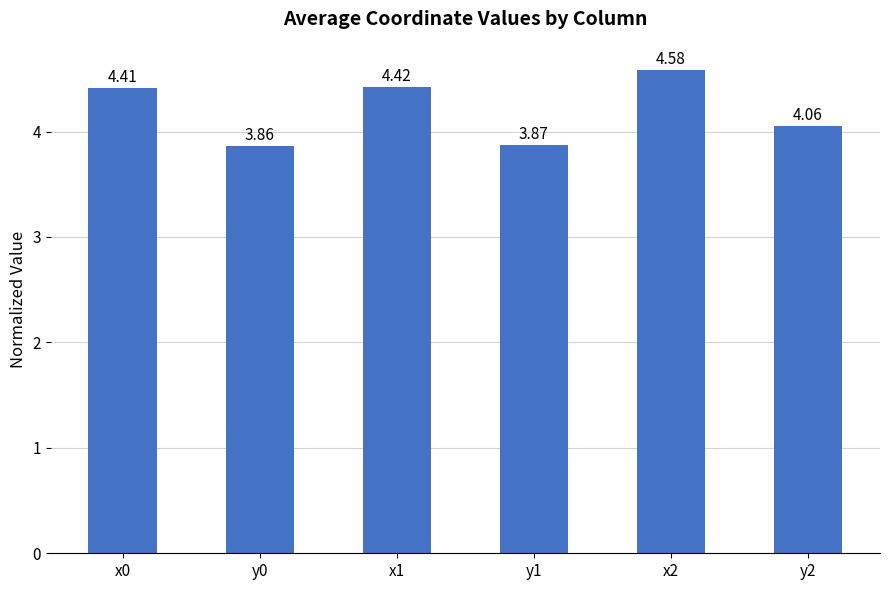

List the labels in order of value, smallest first.

y0, y1, y2, x0, x1, x2